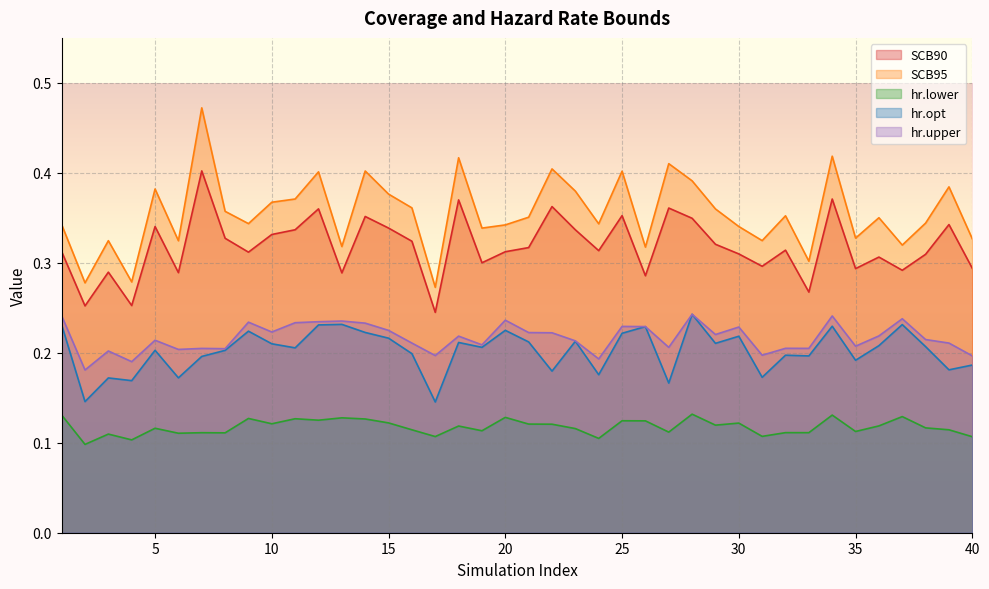

Reading right to left, list all the values displayed in this chart.

SCB90: 0.3	0.3	0.3	0.3	0.3	0.3	0.4	0.3	0.3	0.3	0.3	0.3	0.3	0.4	0.3	0.4	0.3	0.3	0.4	0.3	0.3	0.3	0.4	0.2	0.3	0.3	0.4	0.3	0.4	0.3	0.3	0.3	0.3	0.4	0.3	0.3	0.3	0.3	0.3	0.3
SCB95: 0.3	0.4	0.3	0.3	0.4	0.3	0.4	0.3	0.4	0.3	0.3	0.4	0.4	0.4	0.3	0.4	0.3	0.4	0.4	0.4	0.3	0.3	0.4	0.3	0.4	0.4	0.4	0.3	0.4	0.4	0.4	0.3	0.4	0.5	0.3	0.4	0.3	0.3	0.3	0.3
hr.lower: 0.1	0.1	0.1	0.1	0.1	0.1	0.1	0.1	0.1	0.1	0.1	0.1	0.1	0.1	0.1	0.1	0.1	0.1	0.1	0.1	0.1	0.1	0.1	0.1	0.1	0.1	0.1	0.1	0.1	0.1	0.1	0.1	0.1	0.1	0.1	0.1	0.1	0.1	0.1	0.1
hr.opt: 0.2	0.2	0.2	0.2	0.2	0.2	0.2	0.2	0.2	0.2	0.2	0.2	0.2	0.2	0.2	0.2	0.2	0.2	0.2	0.2	0.2	0.2	0.2	0.1	0.2	0.2	0.2	0.2	0.2	0.2	0.2	0.2	0.2	0.2	0.2	0.2	0.2	0.2	0.1	0.2
hr.upper: 0.2	0.2	0.2	0.2	0.2	0.2	0.2	0.2	0.2	0.2	0.2	0.2	0.2	0.2	0.2	0.2	0.2	0.2	0.2	0.2	0.2	0.2	0.2	0.2	0.2	0.2	0.2	0.2	0.2	0.2	0.2	0.2	0.2	0.2	0.2	0.2	0.2	0.2	0.2	0.2